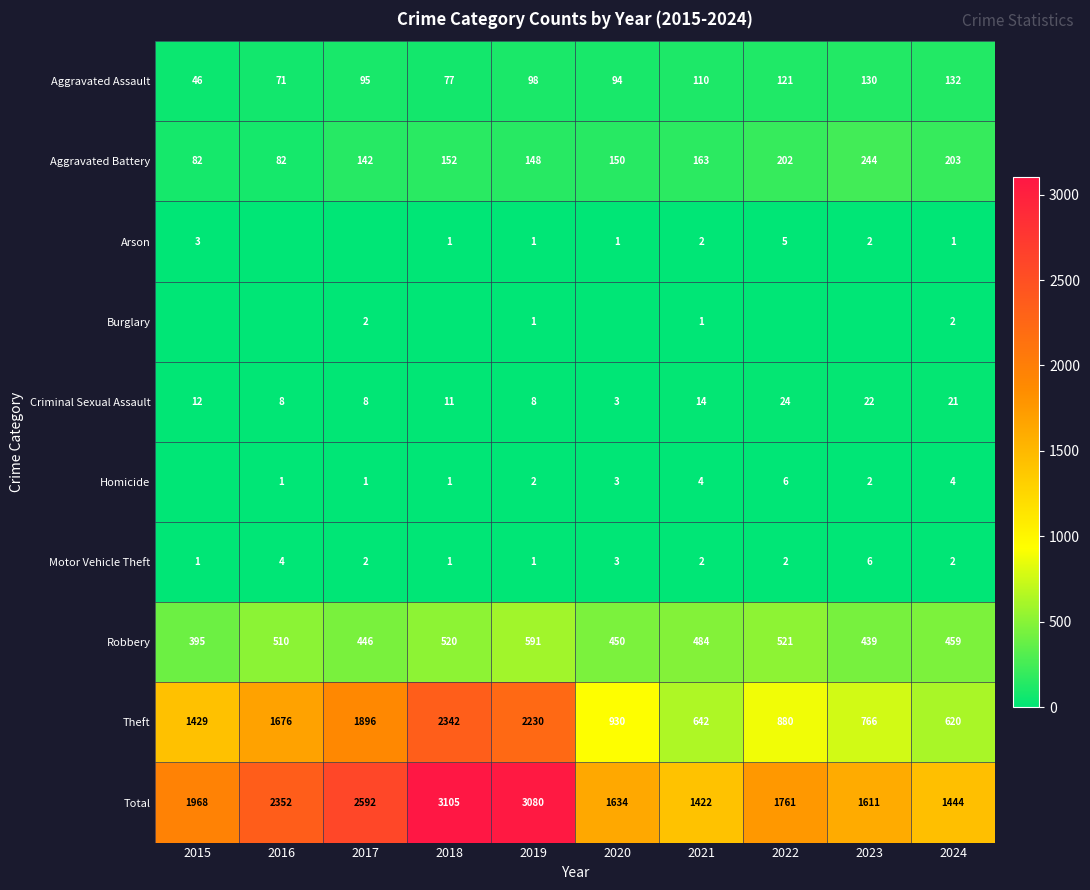

What is the sum of the Homicide values at 2021 and 2016?

5